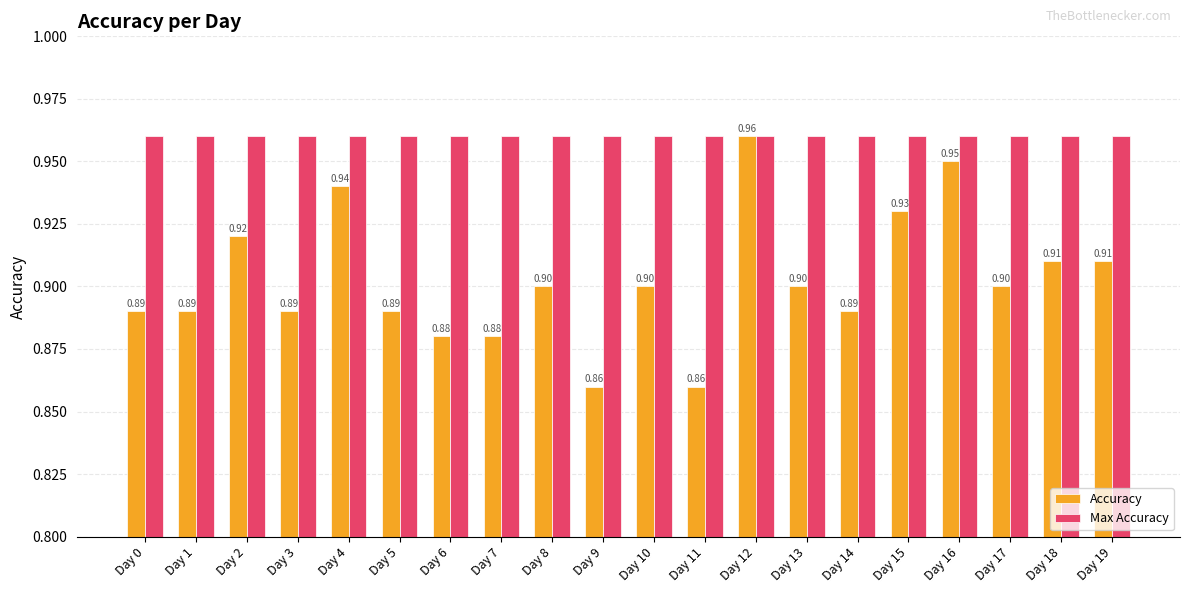

Does the chart contain any negative values?

No